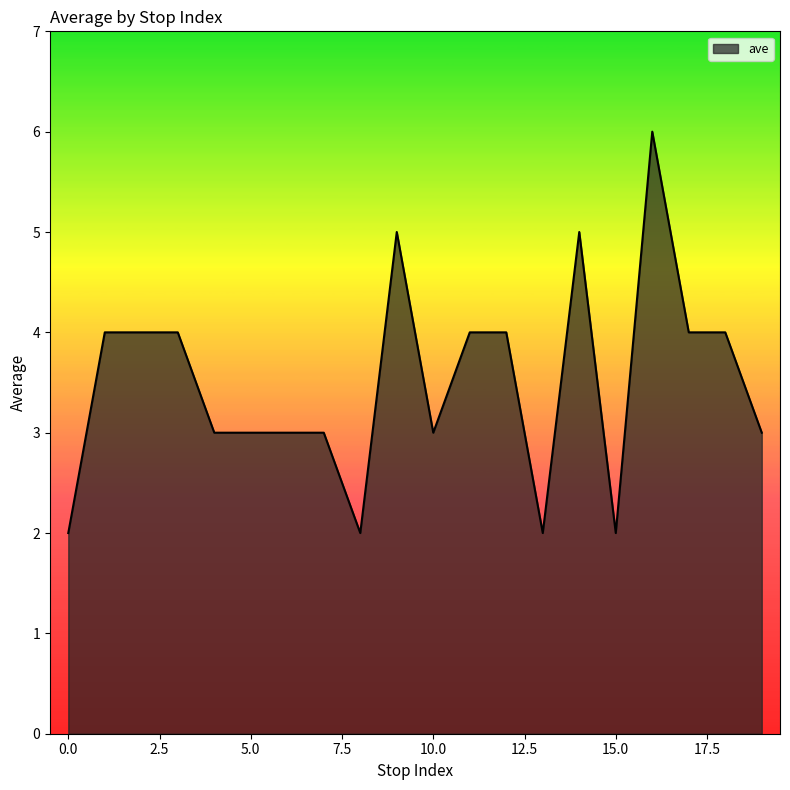

What is the difference between the maximum and minimum values?

4